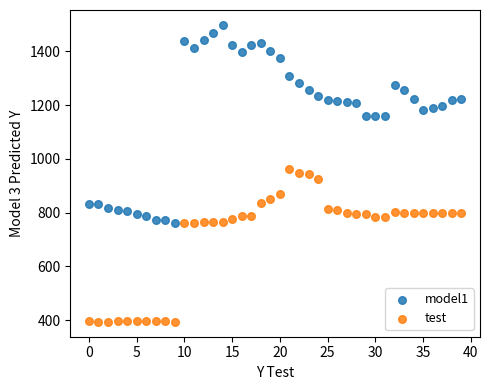

Which series has the largest Y range (max minus min)?

model1